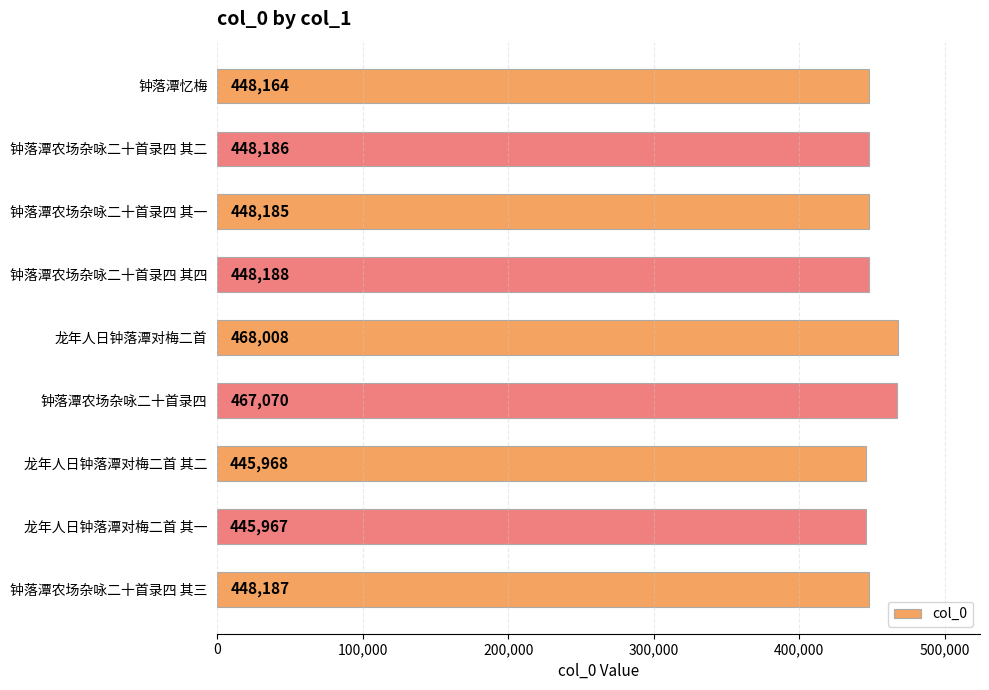

What is the change in value from 钟落潭忆梅 to 钟落潭农场杂咏二十首录四 其二?

+22